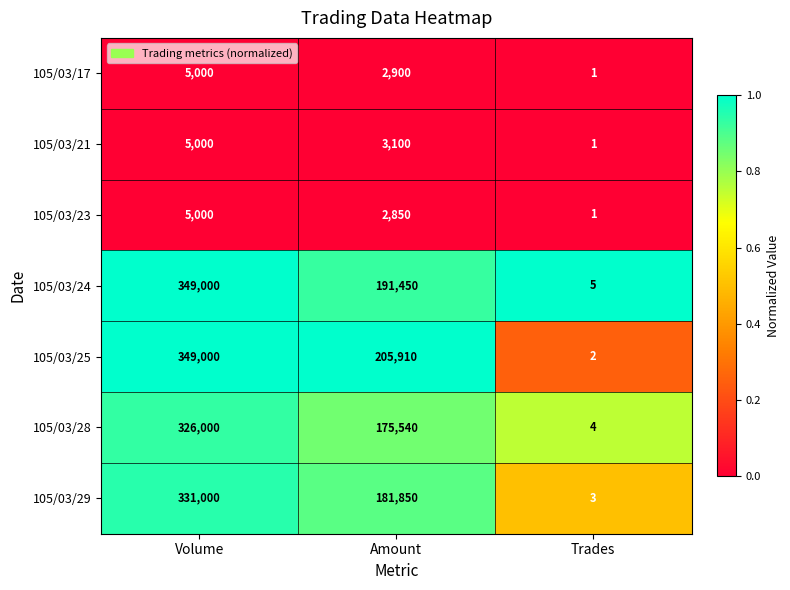

Which label corresponds to the largest value in the chart?

Volume